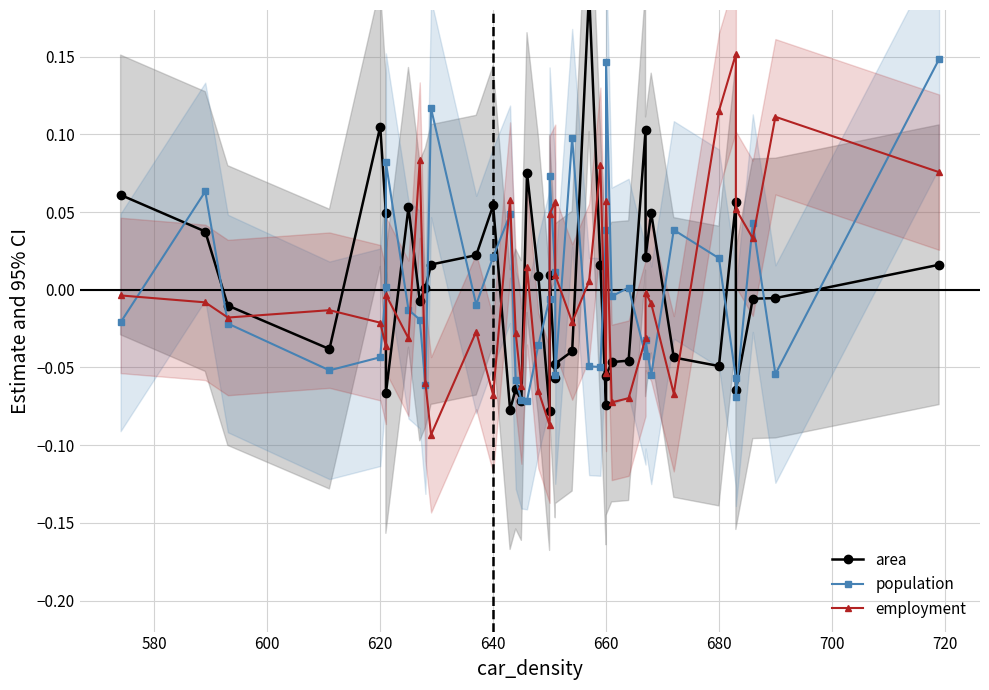

Rank the series by their average value, from lowest to highest.

area, employment, population